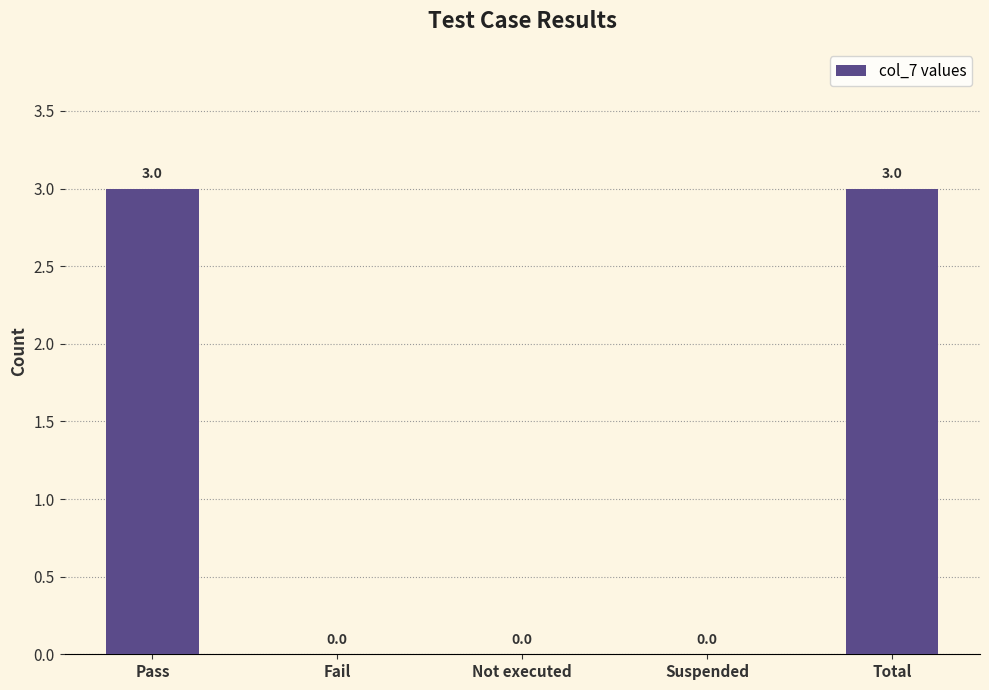

What value does the data have at Pass?

3